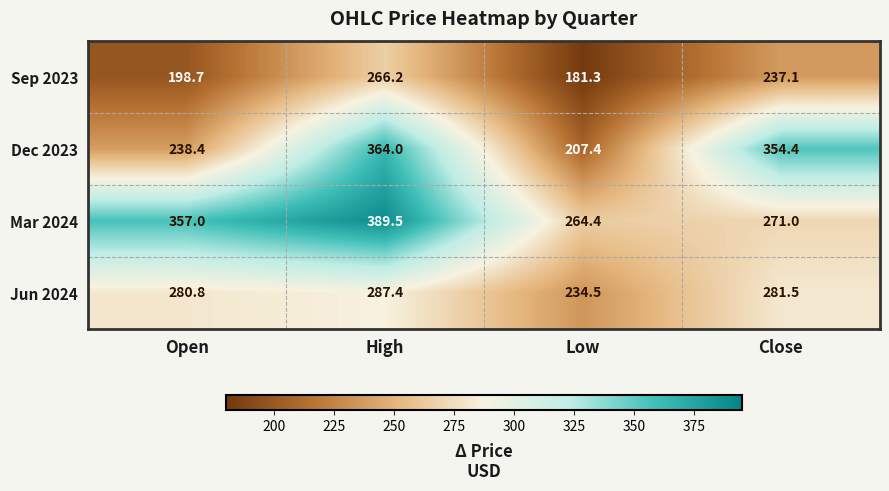

Rank the series by their average value, from lowest to highest.

Sep 2023, Jun 2024, Dec 2023, Mar 2024